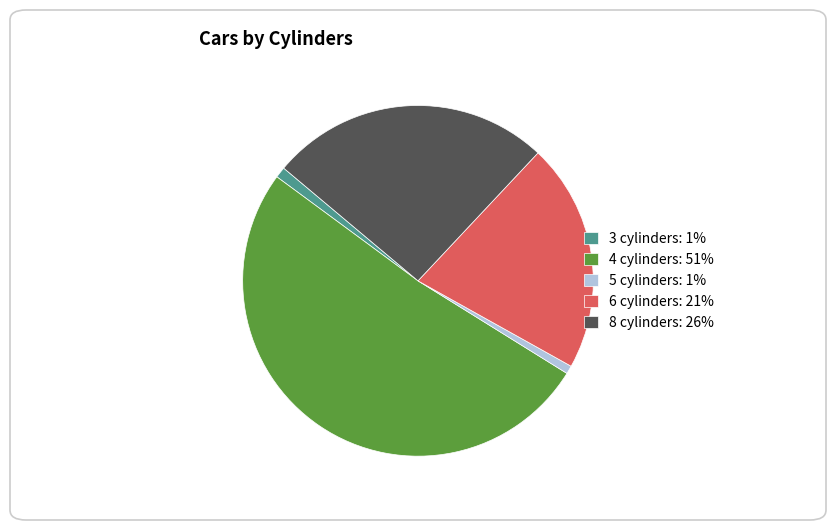

What is the ratio of the value at 4 cylinders: 51% to the value at 3 cylinders: 1%?

51.0